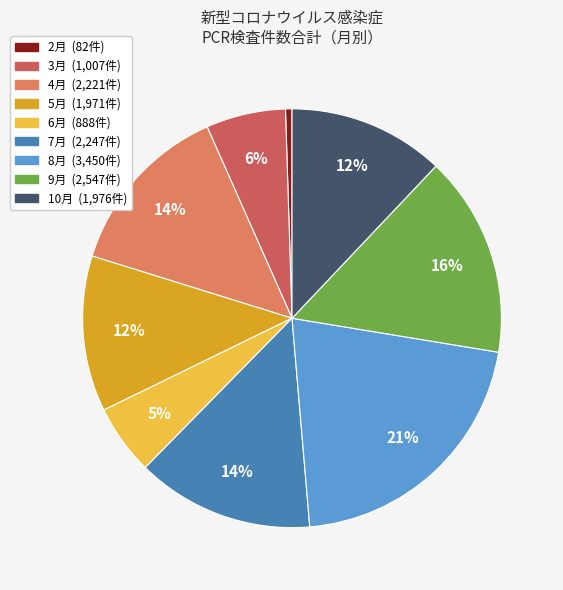

To the nearest percent, what is the average slice percentage?

11%